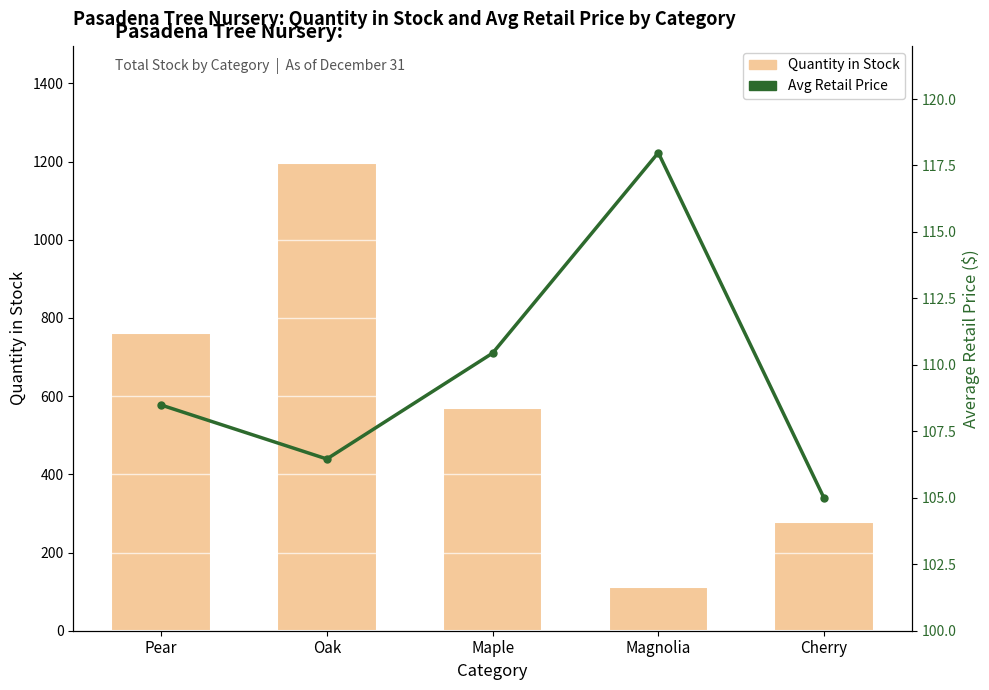

List the series in order of their peak value, highest first.

Quantity in Stock, Avg Retail Price